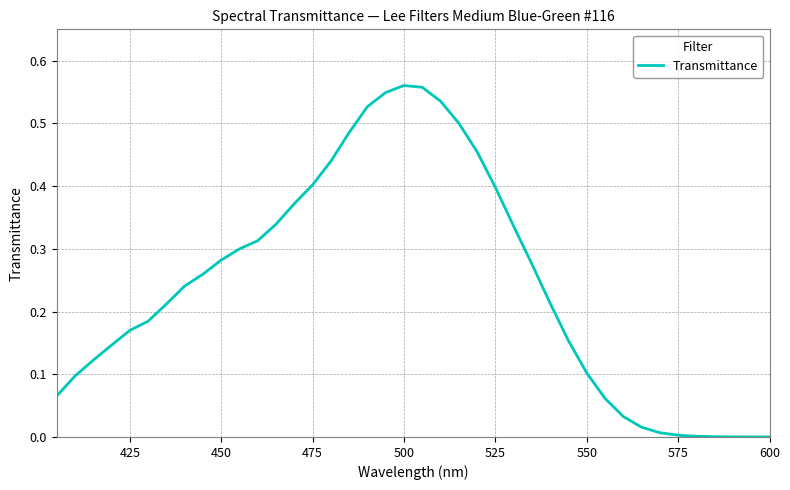

Does the chart display data point markers on the line(s)?

No